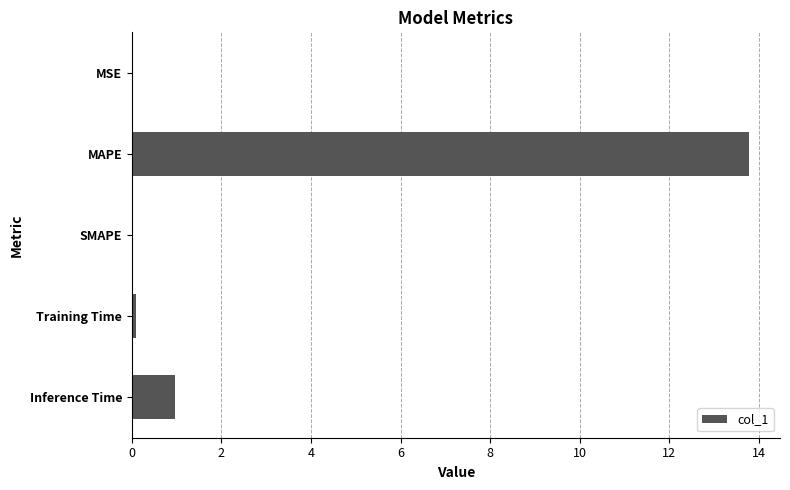

What is the average value?

3.0